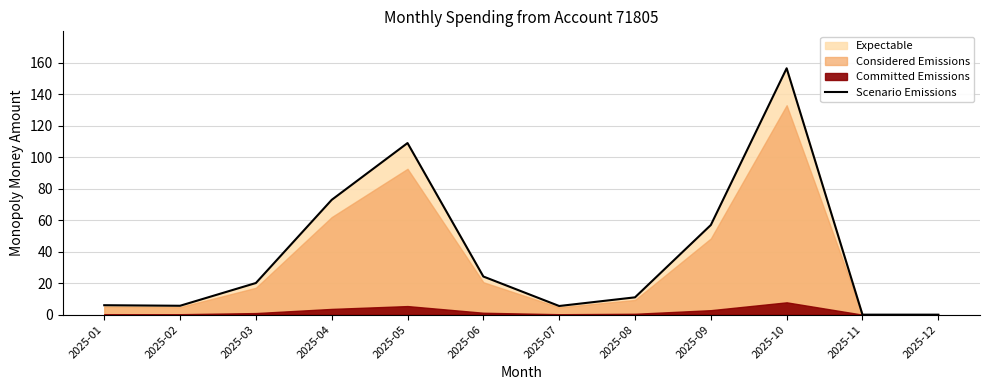

True or false: there are more than 1 points higher than both neighbors.

True